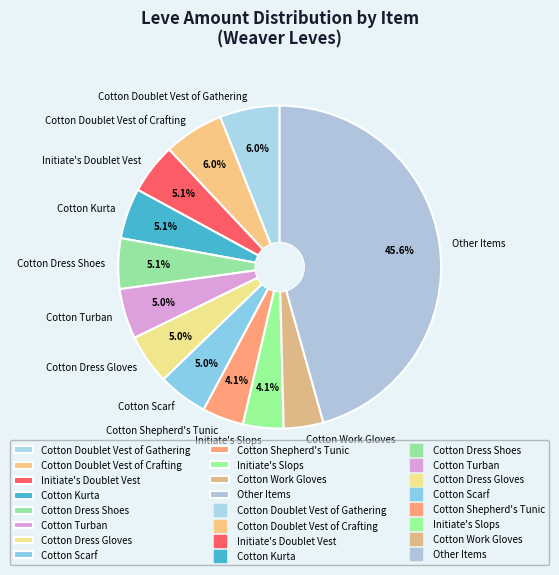

What is the largest slice in the pie chart?

Other Items